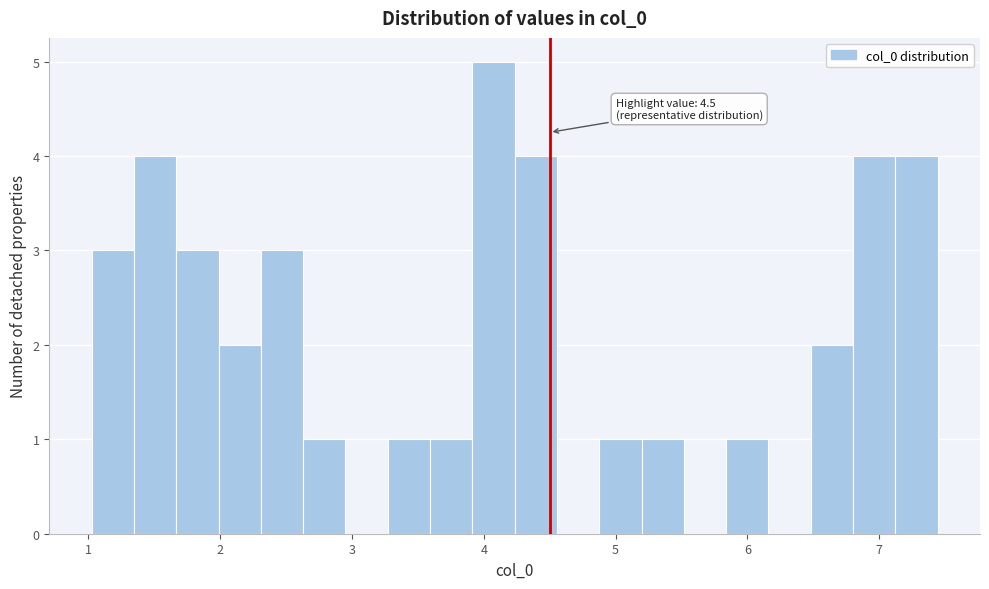

Read against the x-axis, roughly where is the centre of the tallest bar?

4.1